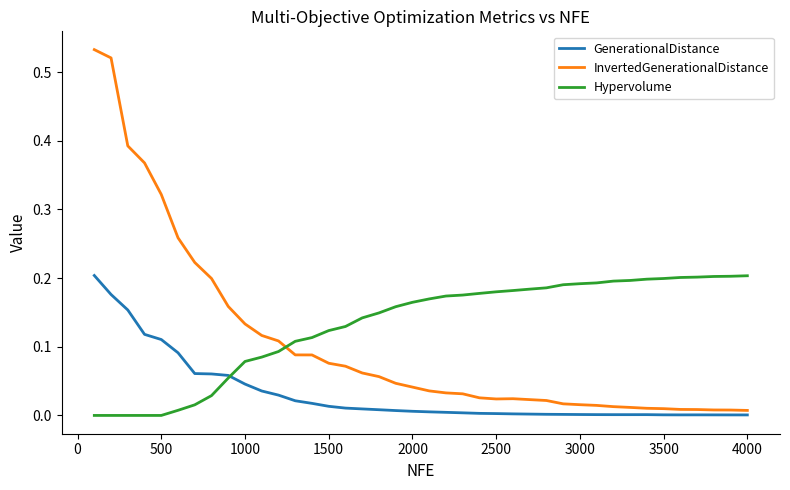

Which series has the largest total across all categories?

Hypervolume